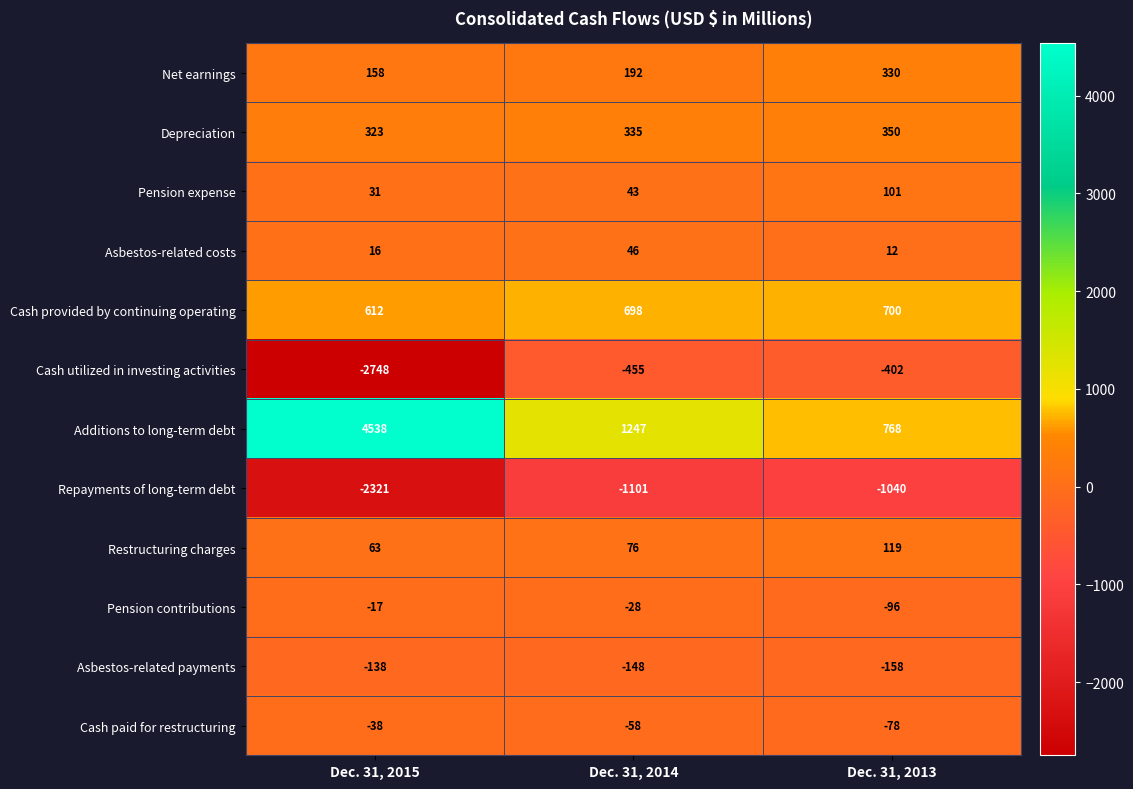

The Depreciation series shows 335 at Dec. 31, 2014. True or false?

True